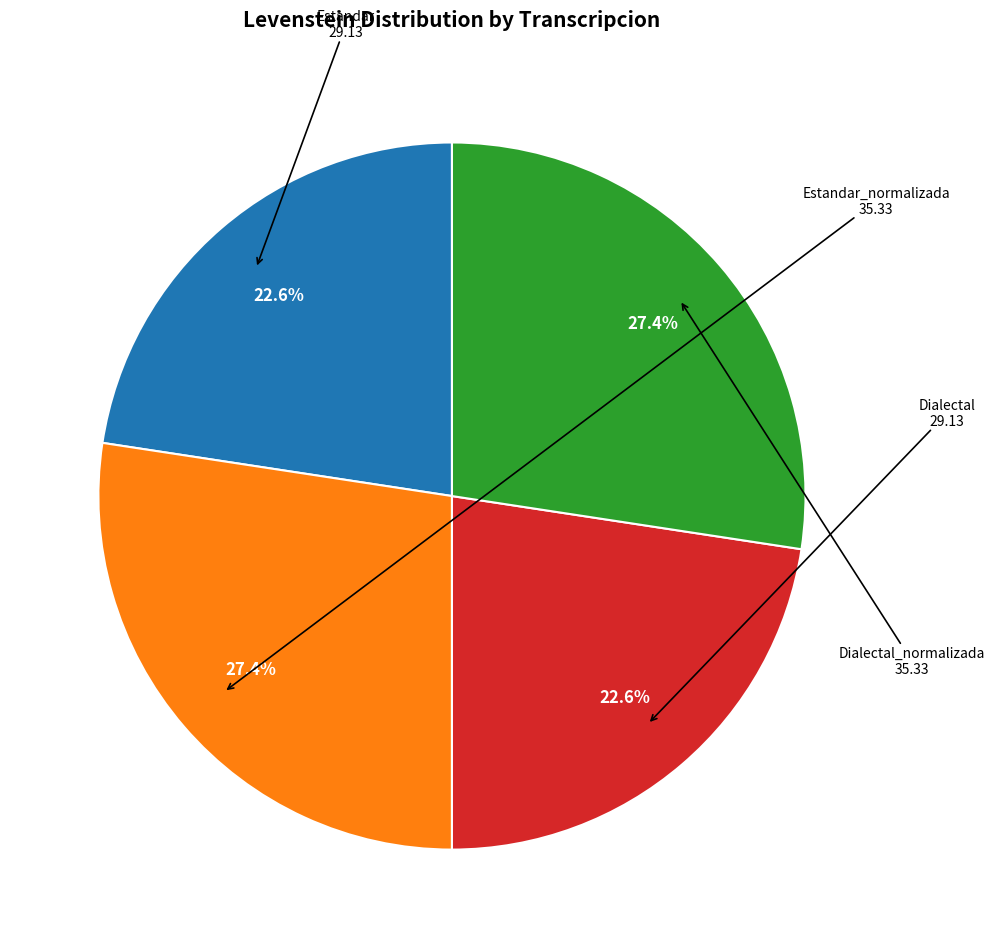

Does any single category account for the majority?

No